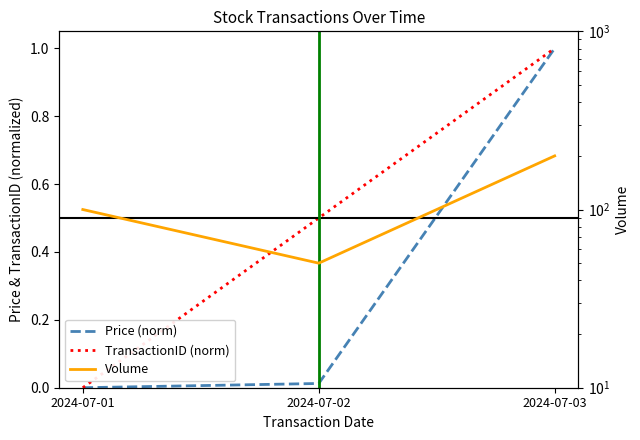

The value of TransactionID (norm) at 2024-07-03 is 1.0. True or false?

True